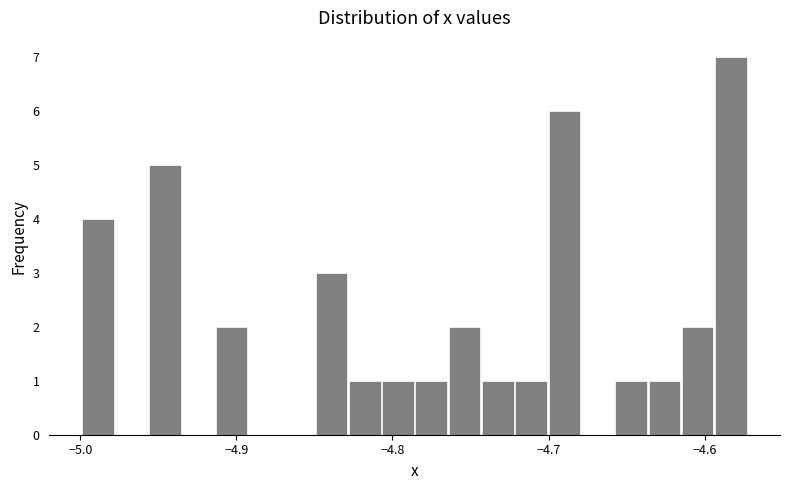

Read against the x-axis, roughly where is the centre of the tallest bar?

-4.58